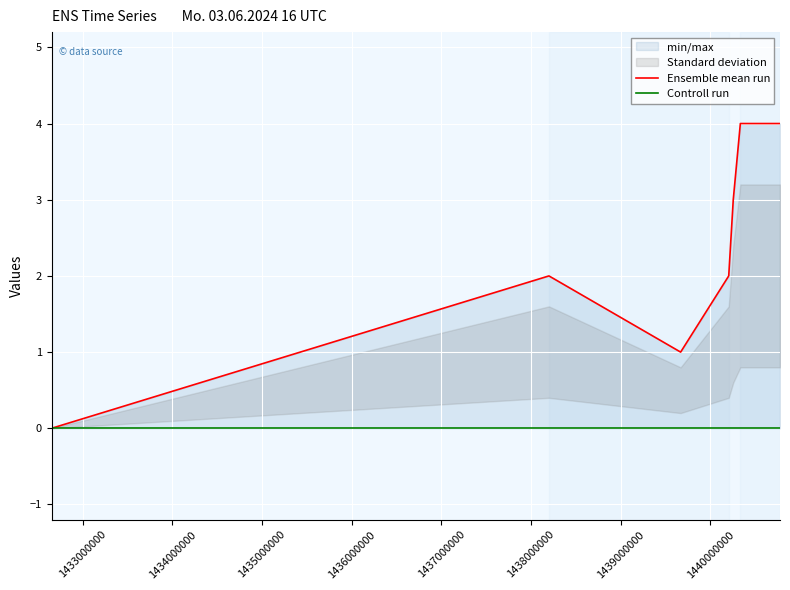

Reading left to right, transcribe all the data shown in this chart.

Ensemble mean run: 0	2	1	2	3	4	4
Controll run: 0	0	0	0	0	0	0